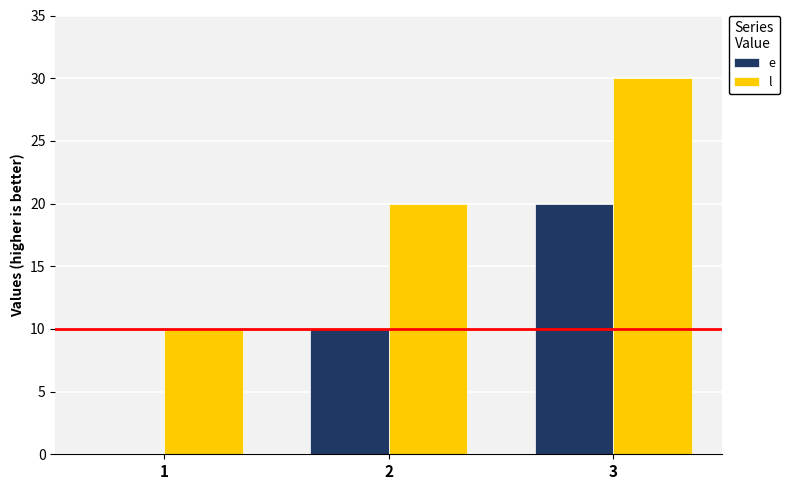

Are the bars horizontal?

No